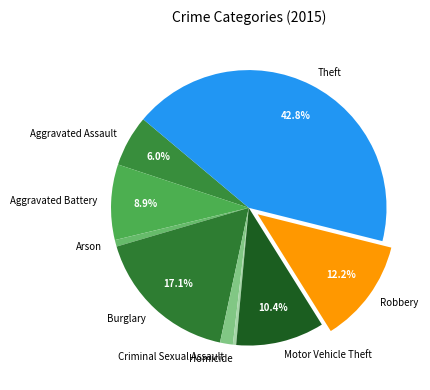

True or false: Aggravated Assault accounts for 6% of the total.

True